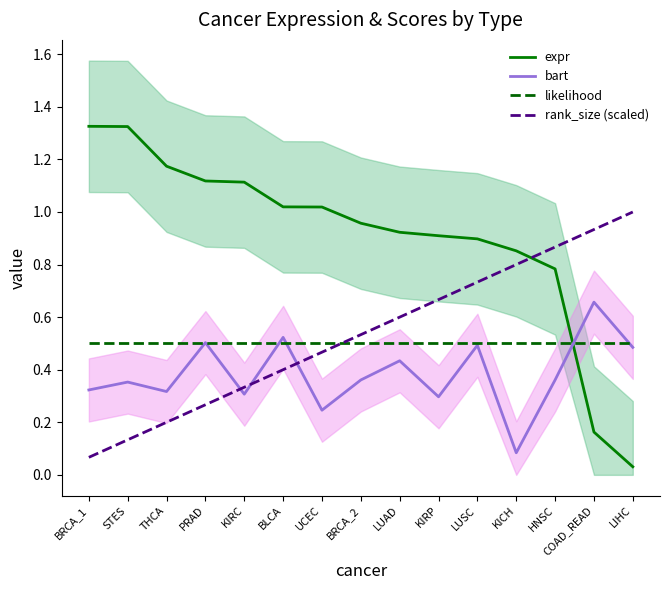

True or false: expr and likelihood intersect in this chart.

True